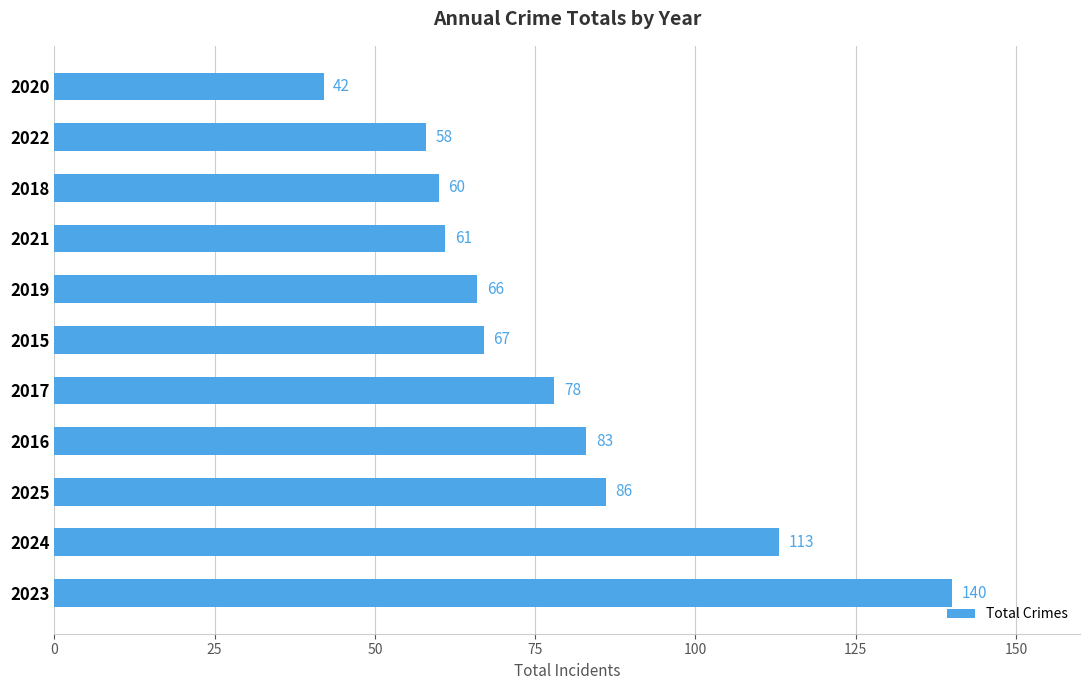

Which label corresponds to the smallest value in the chart?

2020